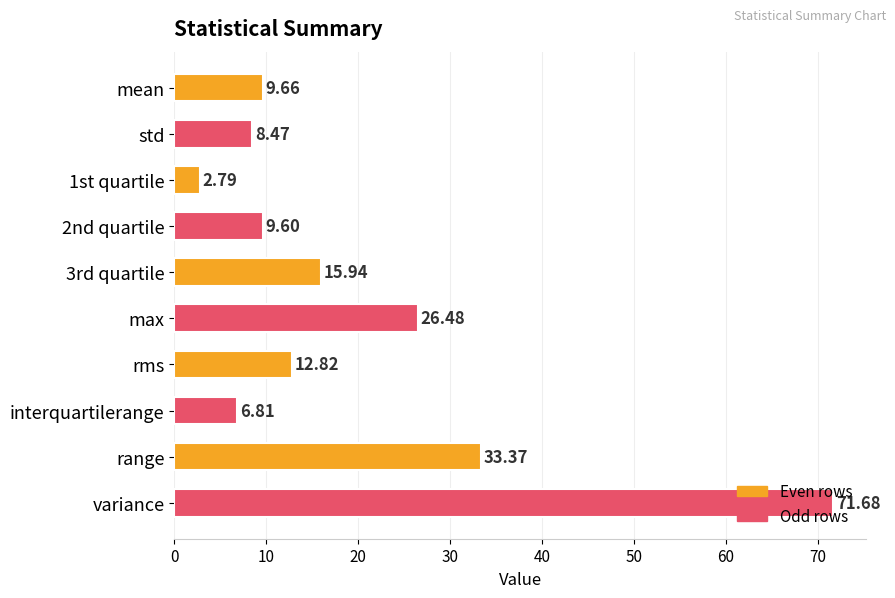

What is the maximum value shown in the chart?

71.7